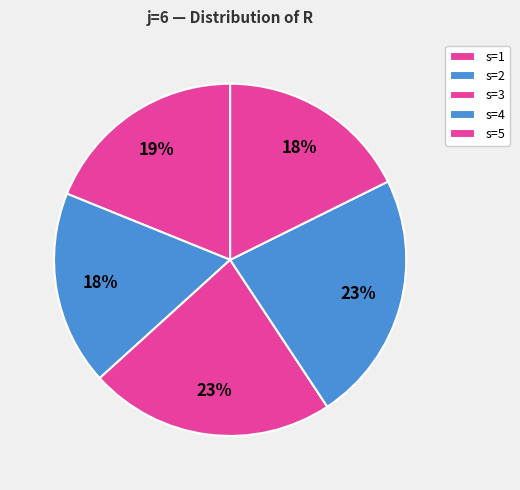

Which category has the biggest portion of the pie?

s=4